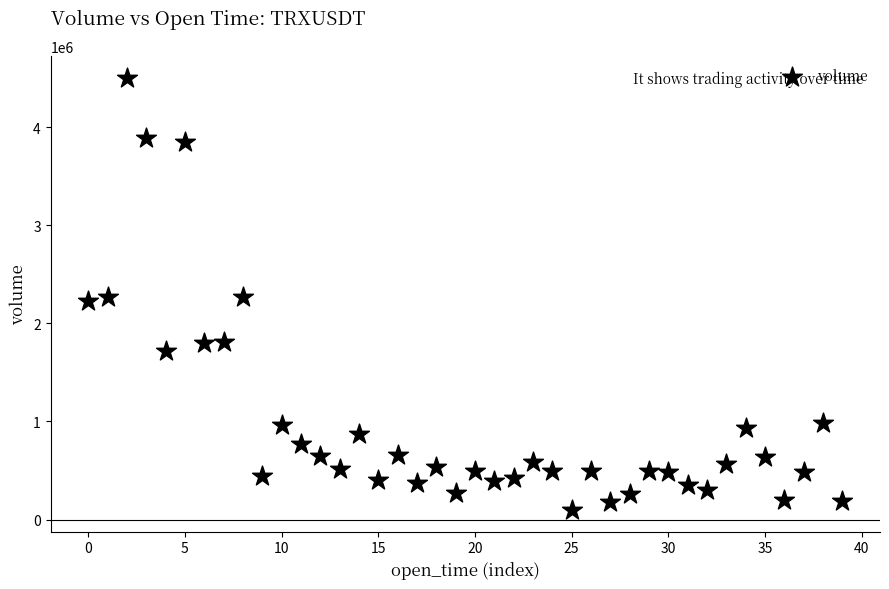

What is the range of Y values (max minus min)?

4411396